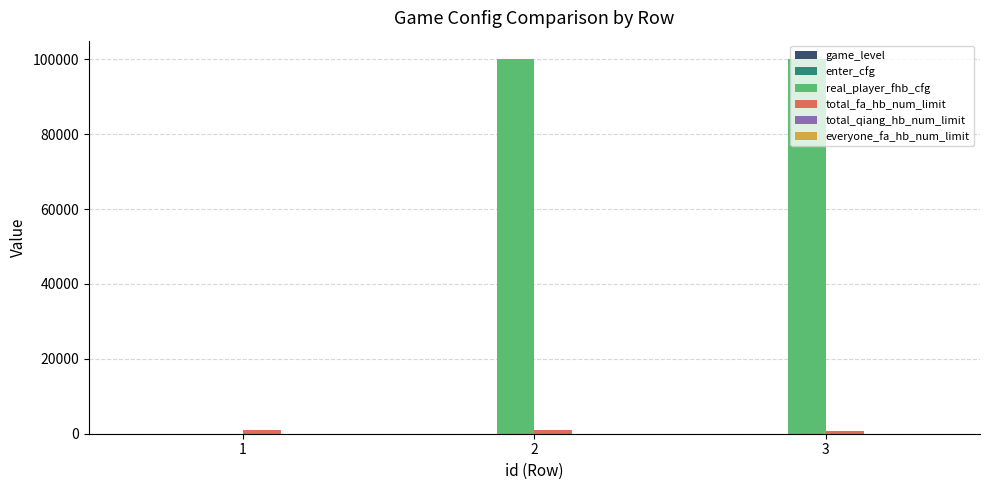

Which series has the largest total across all categories?

real_player_fhb_cfg